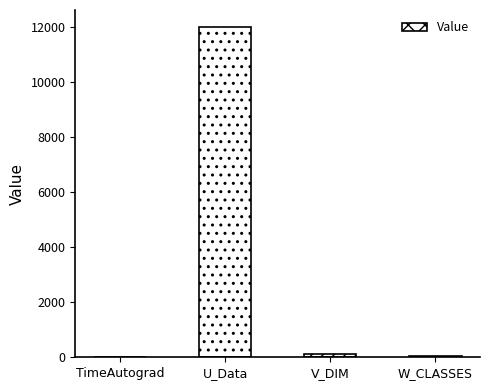

What is the sum of all values?

12155.2